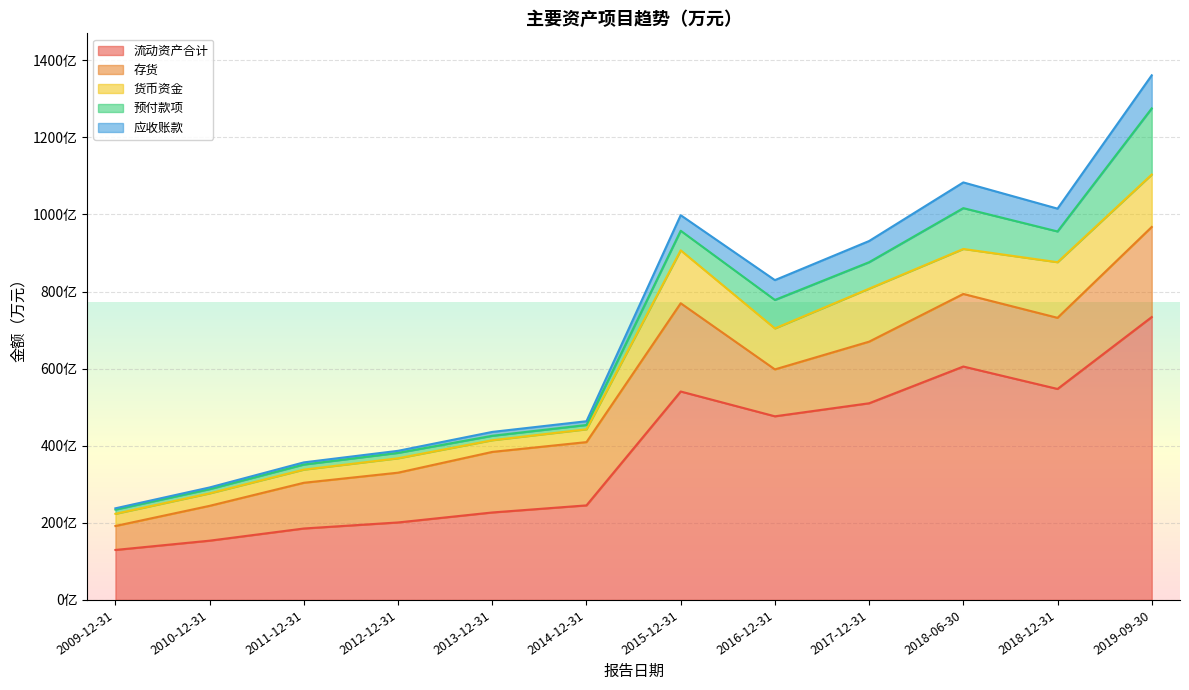

What are all the series names shown in the legend?

流动资产合计, 存货, 货币资金, 预付款项, 应收账款